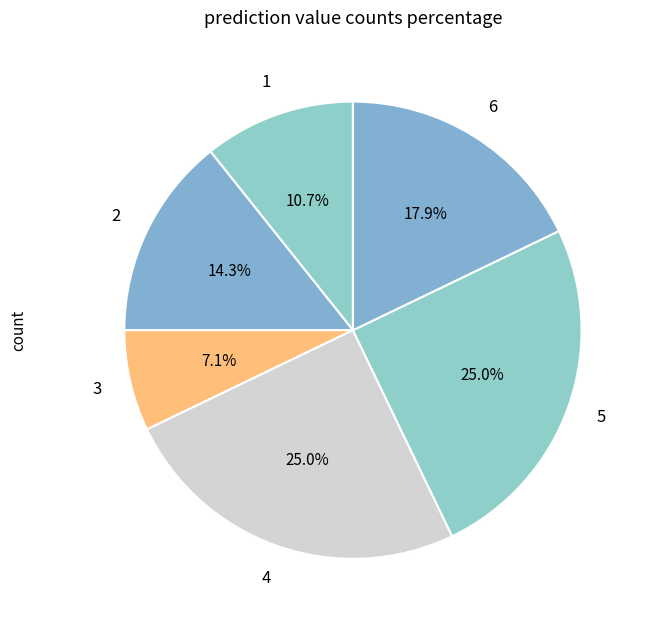

How many slices are in this pie chart?

6